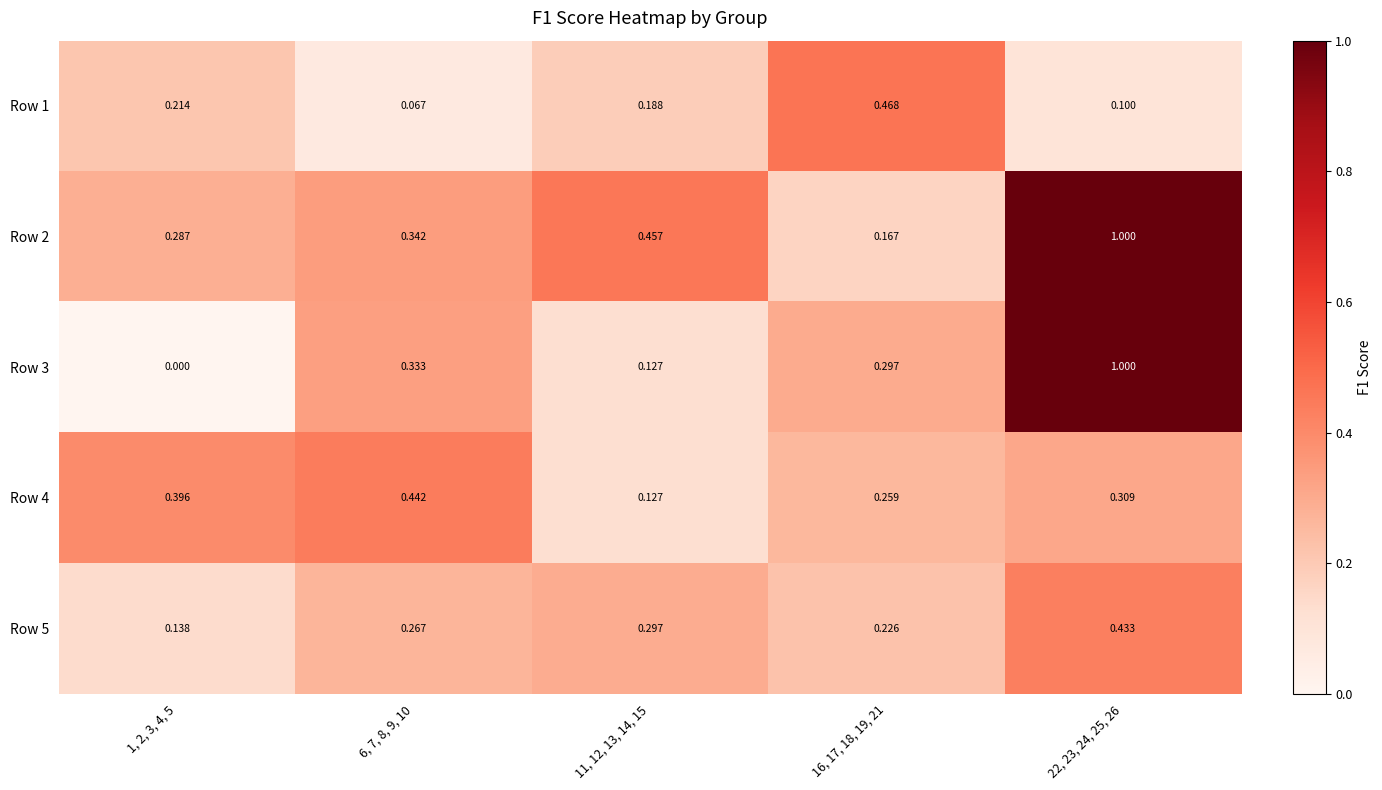

Is the value of Row 3 at 22, 23, 24, 25, 26 greater than the value of Row 1 at 11, 12, 13, 14, 15?

Yes